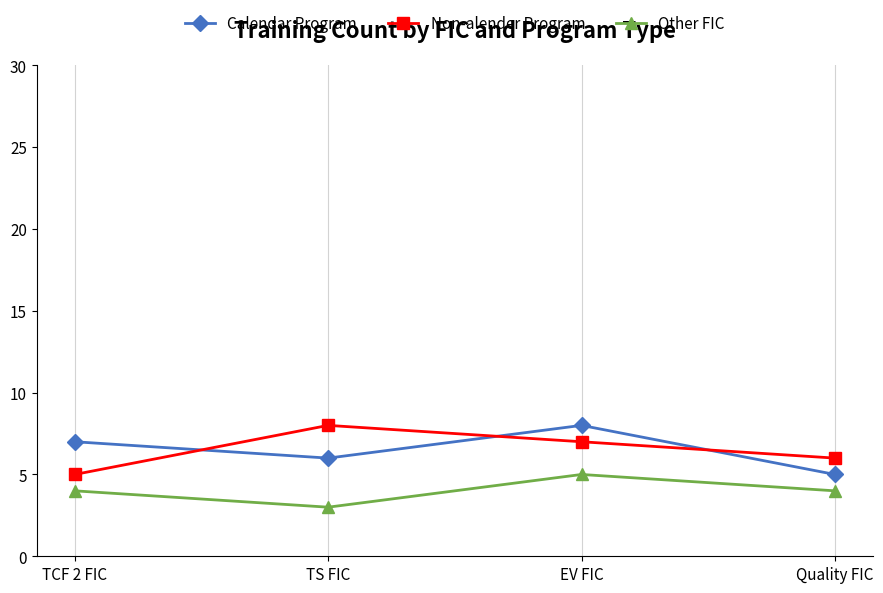

What is the difference between the maximum and minimum values in the Calendar Program series?

3